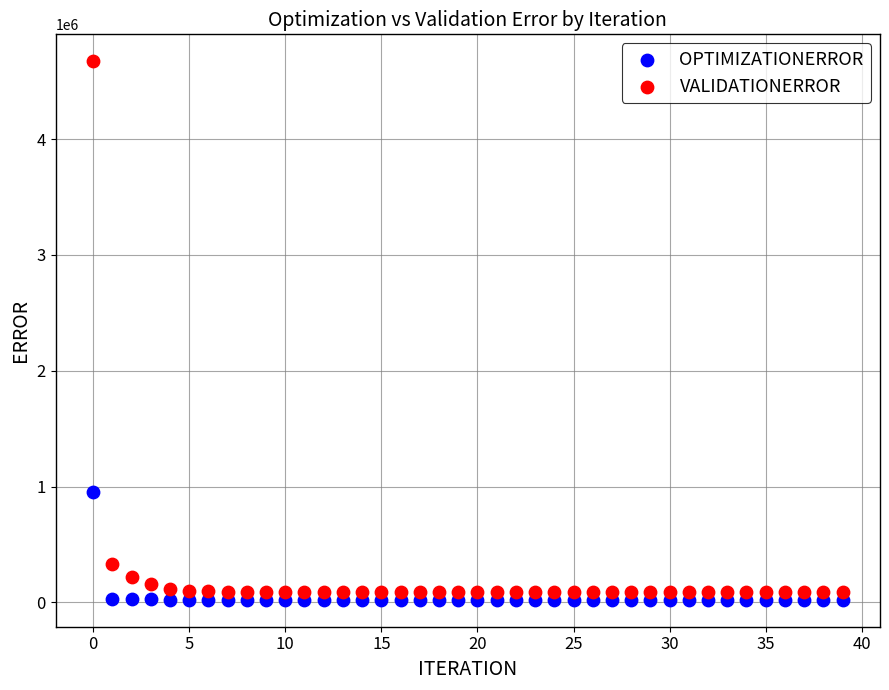

In the VALIDATIONERROR series, what Y value is closest to 2380535?

328366.0